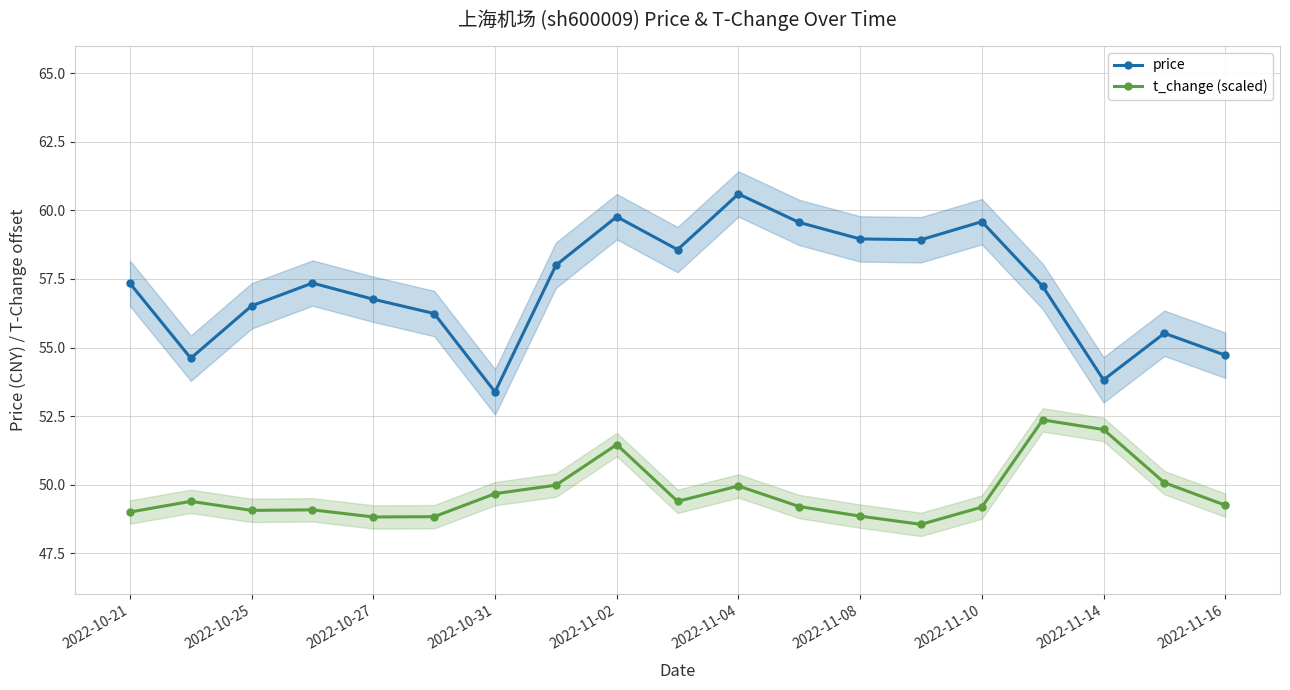

At 15, list the series in order from smallest to largest.

t_change (scaled), price